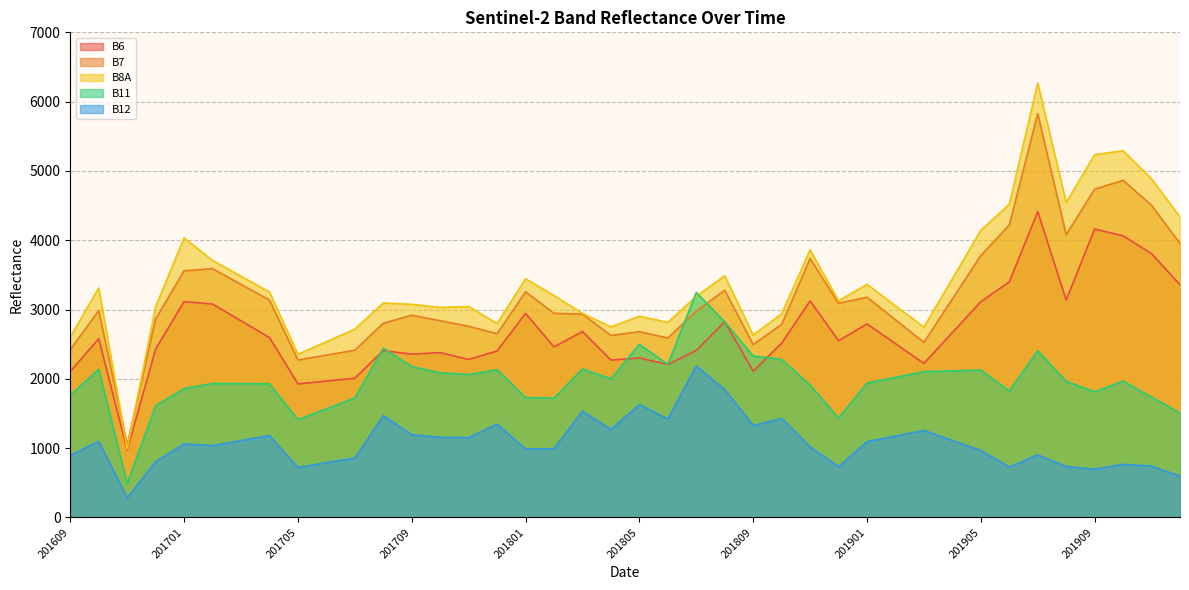

What is the minimum value for B11?

491